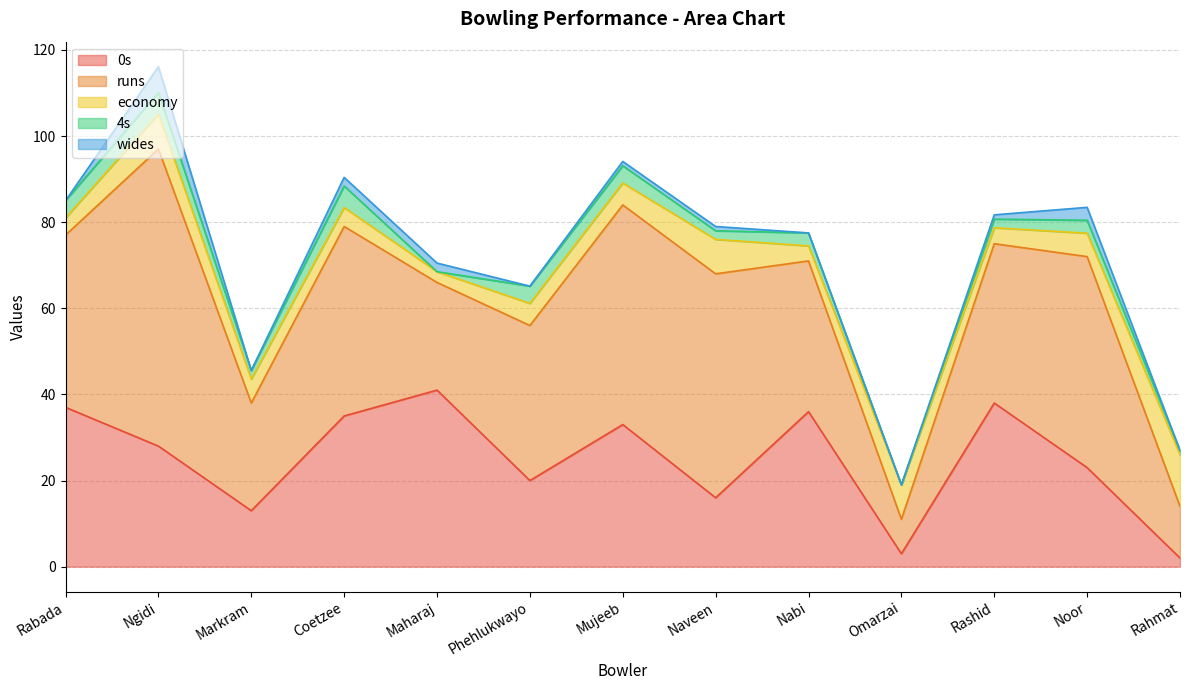

What is the total value across all series at Coetzee?

90.4